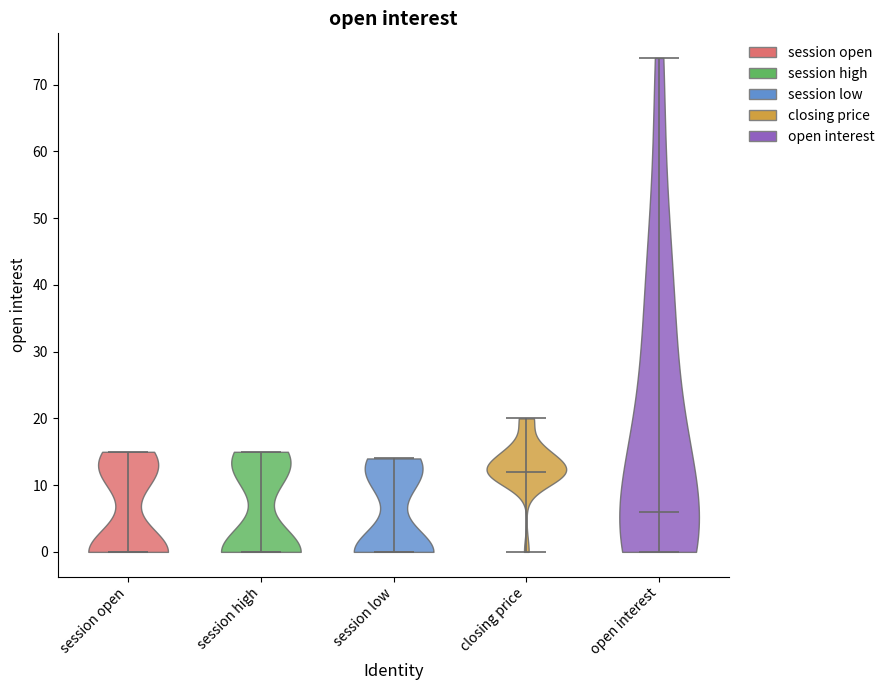

Reading left to right, read every violin against the y-axis: where its median line is, and the lowest and highest points it reaches. The values are not printed on the chart, so give them approximately, as read against the axis.

session open: median line 0, lowest point 0, highest point 15
session high: median line 0, lowest point 0, highest point 15
session low: median line 0, lowest point 0, highest point 14
closing price: median line 12, lowest point 0, highest point 20
open interest: median line 6, lowest point 0, highest point 74